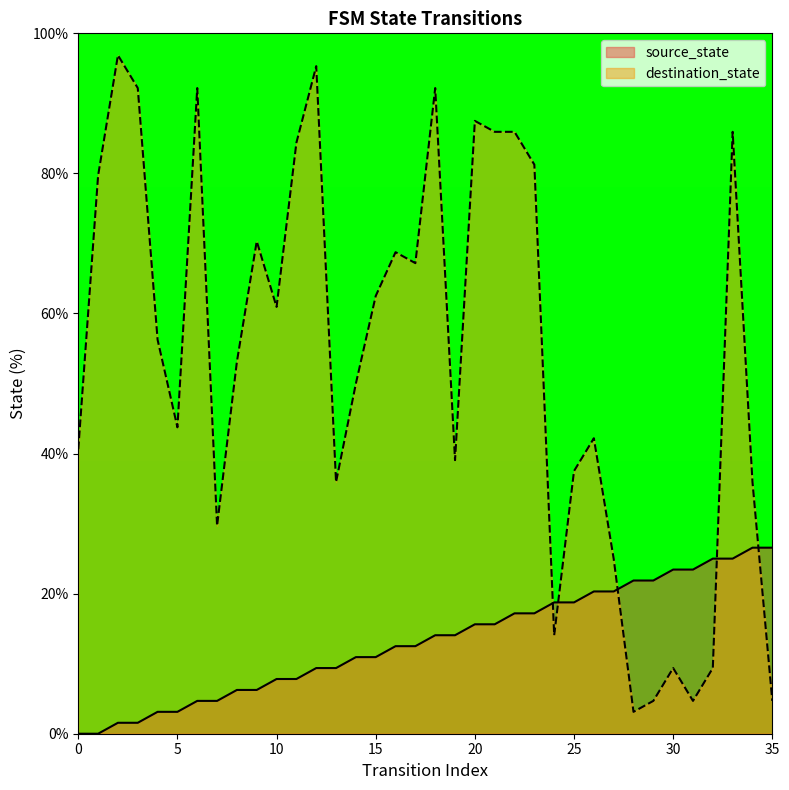

Reading left to right, list all the values displayed in this chart.

source_state: 0.0	0.0	1.6	1.6	3.1	3.1	4.7	4.7	6.2	6.2	7.8	7.8	9.4	9.4	10.9	10.9	12.5	12.5	14.1	14.1	15.6	15.6	17.2	17.2	18.8	18.8	20.3	20.3	21.9	21.9	23.4	23.4	25.0	25.0	26.6	26.6
destination_state: 40.6	79.7	96.9	92.2	56.2	43.8	92.2	29.7	53.1	70.3	60.9	84.4	95.3	35.9	50.0	62.5	68.8	67.2	92.2	39.1	87.5	85.9	85.9	81.2	14.1	37.5	42.2	25.0	3.1	4.7	9.4	4.7	9.4	85.9	35.9	4.7